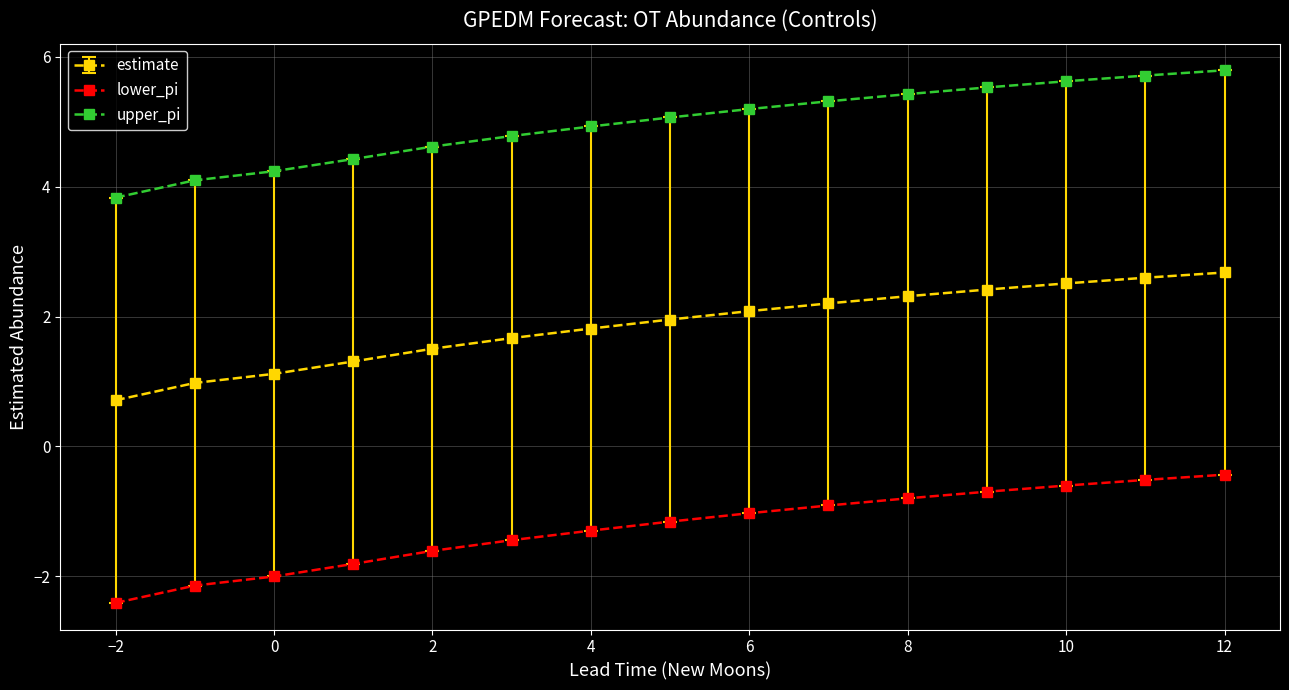

Which series has the largest total across all categories?

upper_pi